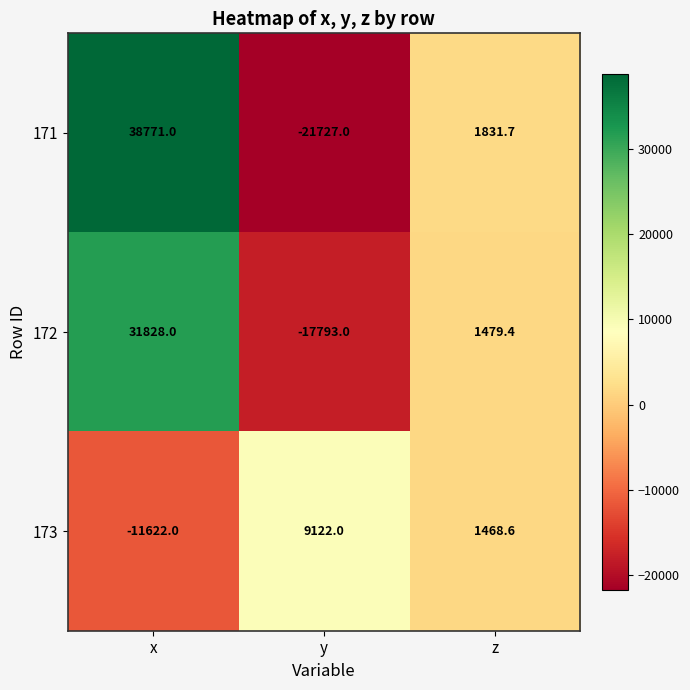

What is the difference between the maximum and minimum values in the 171 series?

60498.0